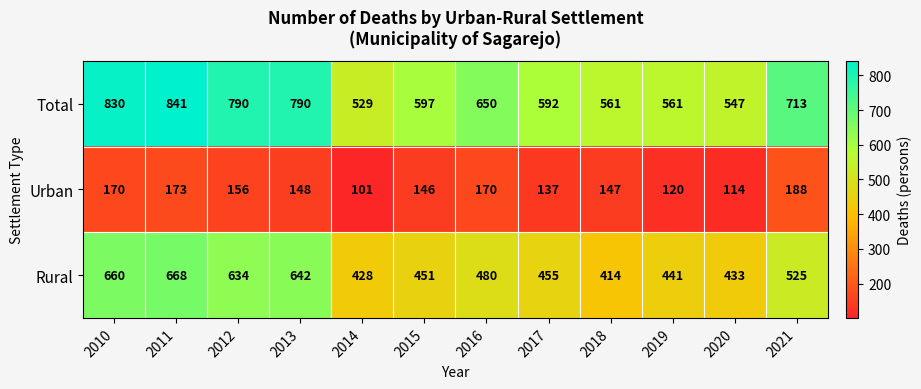

Count the number of categories in the chart.

12